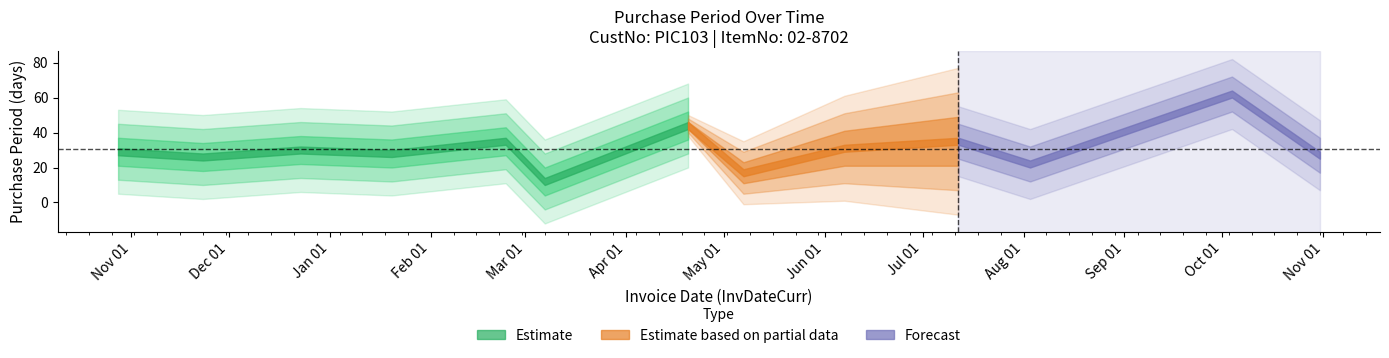

What is the ratio of the value at 2016-01-20 to the value at 2015-10-28?

1.0